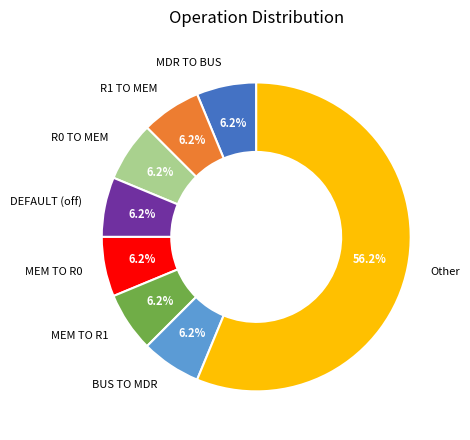

To the nearest percent, what percentage of the pie is Other?

56%